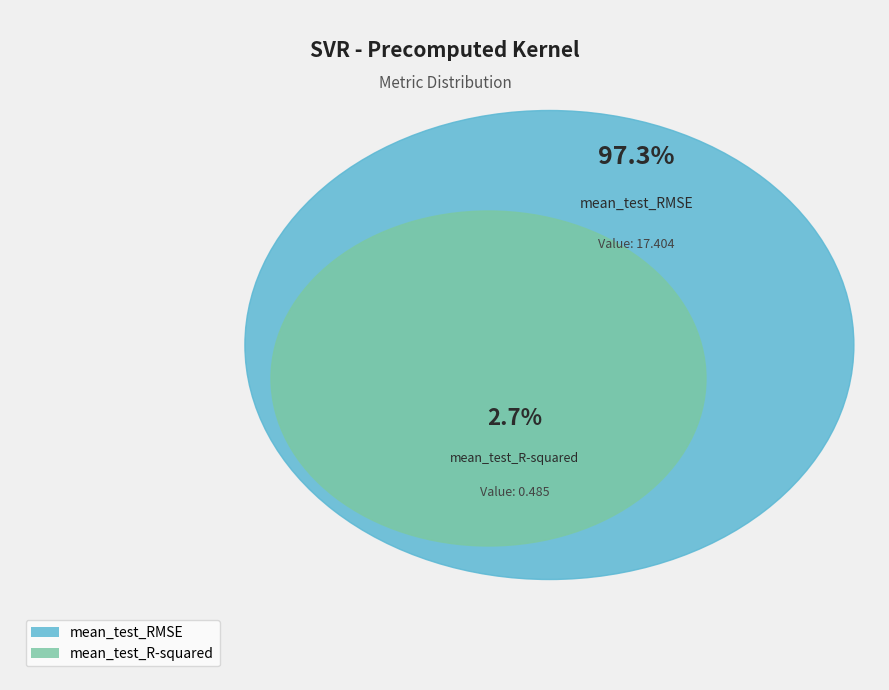

Rank the categories by value from highest to lowest.

mean_test_RMSE, mean_test_R-squared